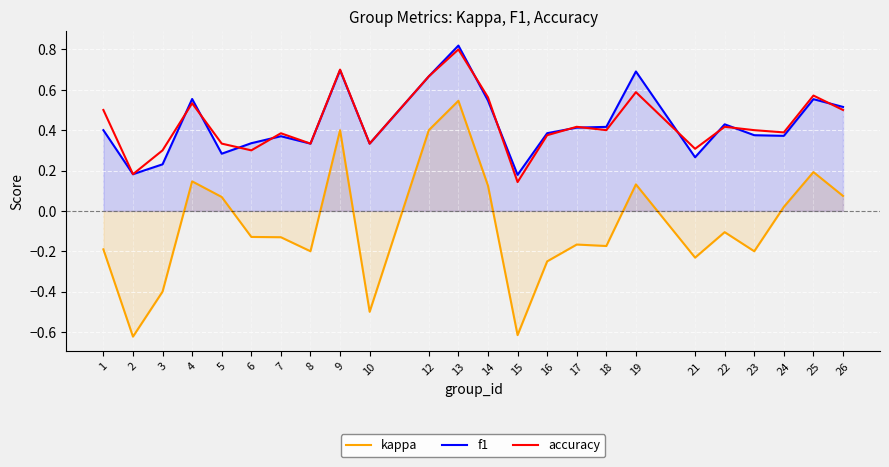

List the labels in order of f1 value, smallest first.

15, 2, 3, 21, 5, 8, 10, 6, 7, 24, 23, 16, 1, 17, 18, 22, 26, 14, 25, 4, 12, 19, 9, 13